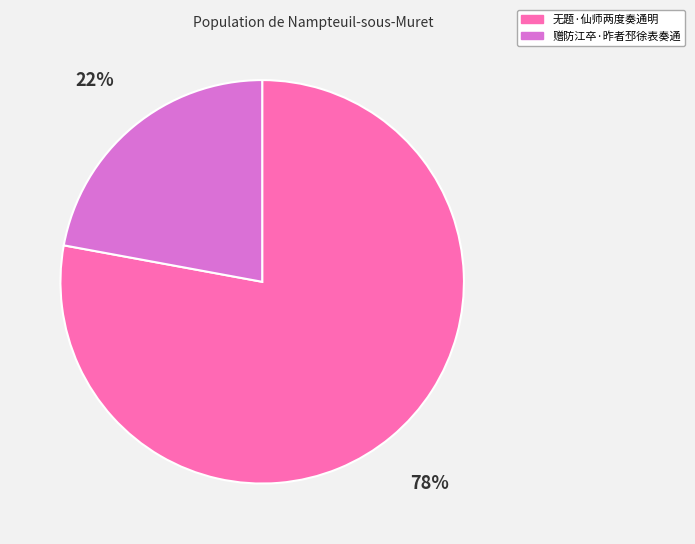

True or false: 赠防江卒·昨者邳徐表奏通 accounts for 16% of the total.

False